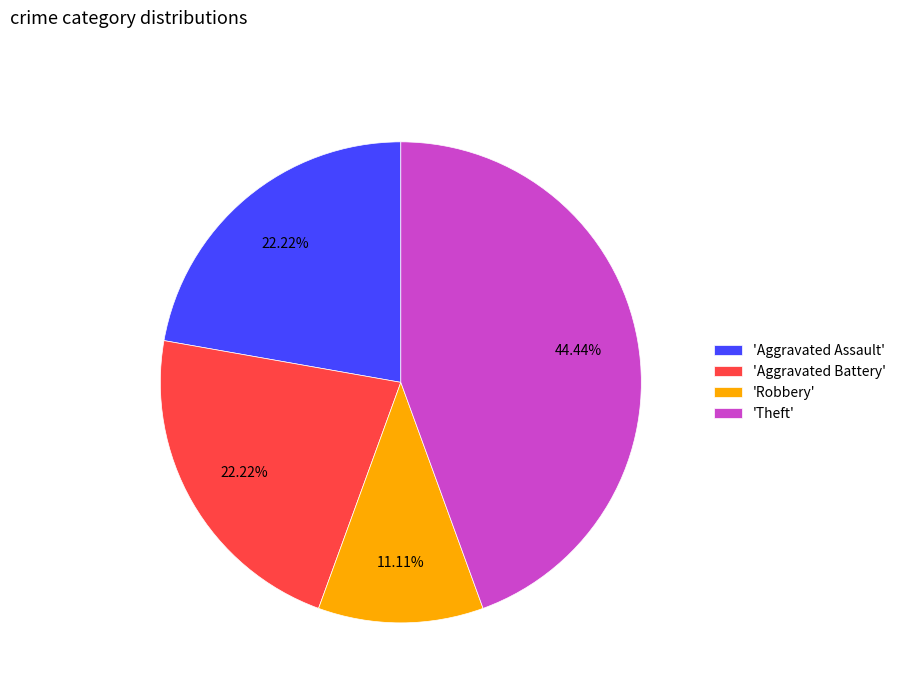

Approximately how many times larger is the value at 'Aggravated Battery' compared to 'Aggravated Assault'?

1.0